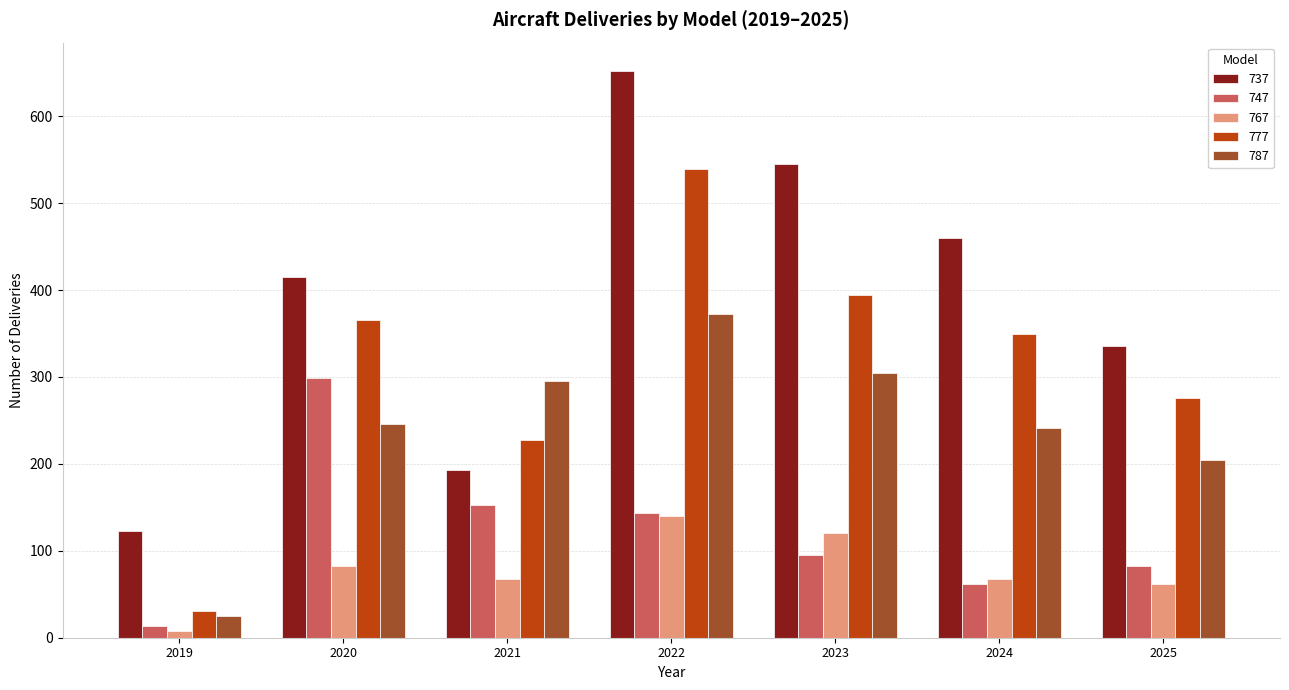

What is the smallest value displayed?

8